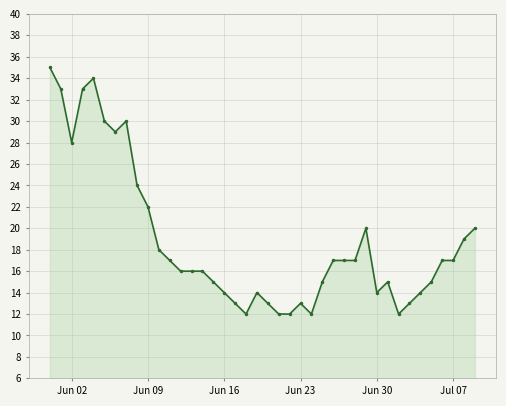

How many values are below 17?

20